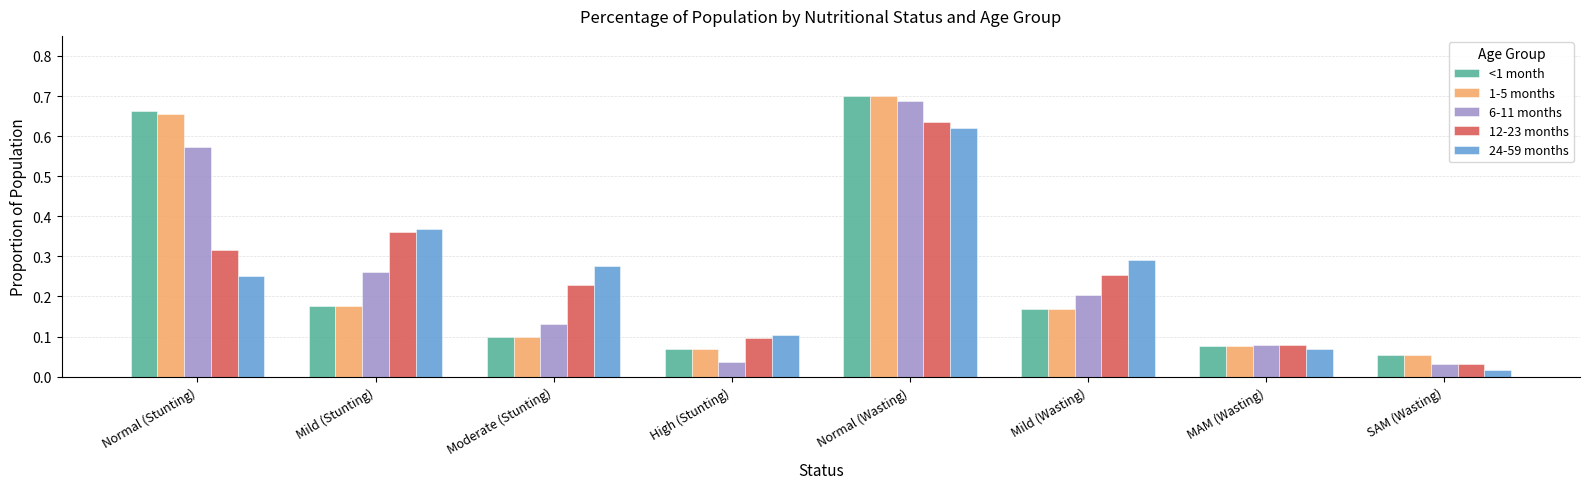

What is the sum of all 6-11 months values?

2.0